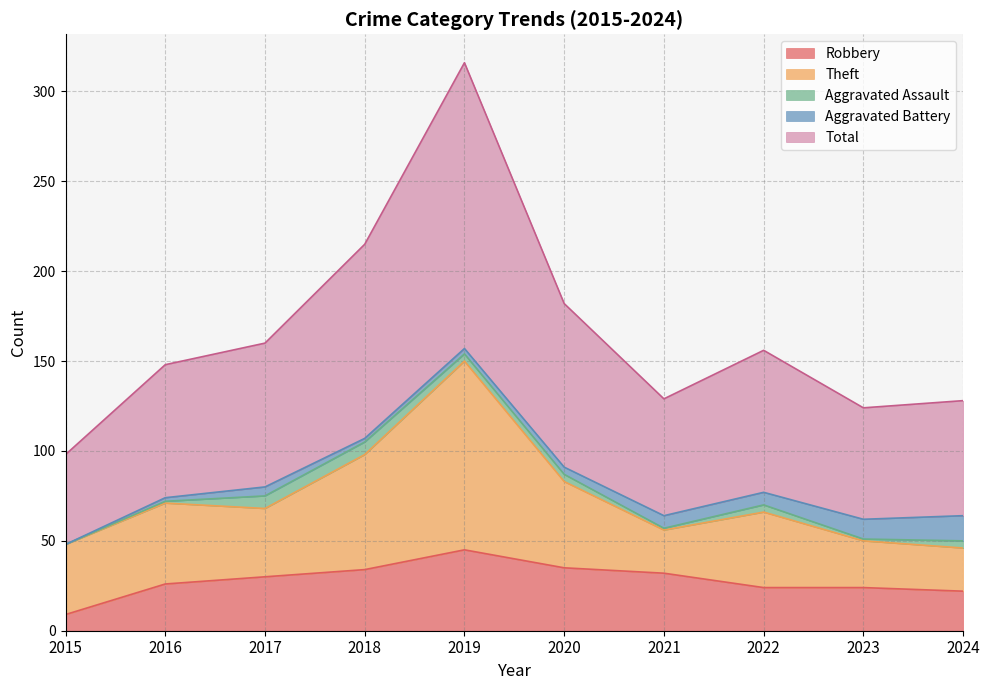

What are all the series names shown in the legend?

Robbery, Theft, Aggravated Assault, Aggravated Battery, Total